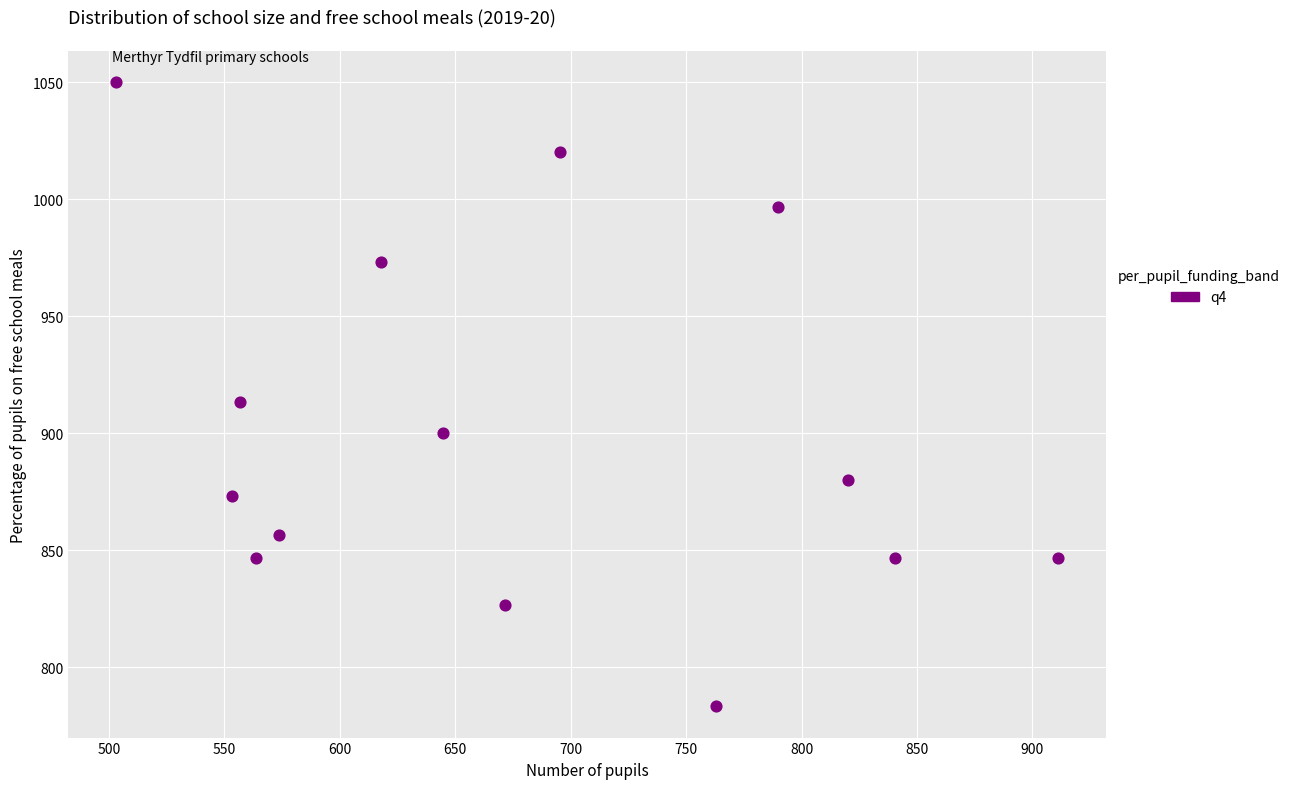

What is the range of Y values (max minus min)?

266.7